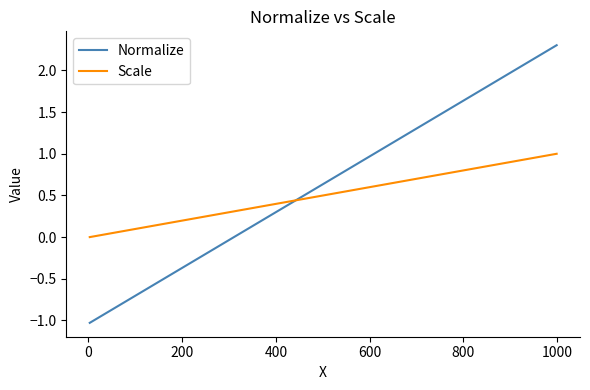

Is this an area chart (filled region under the line)?

No